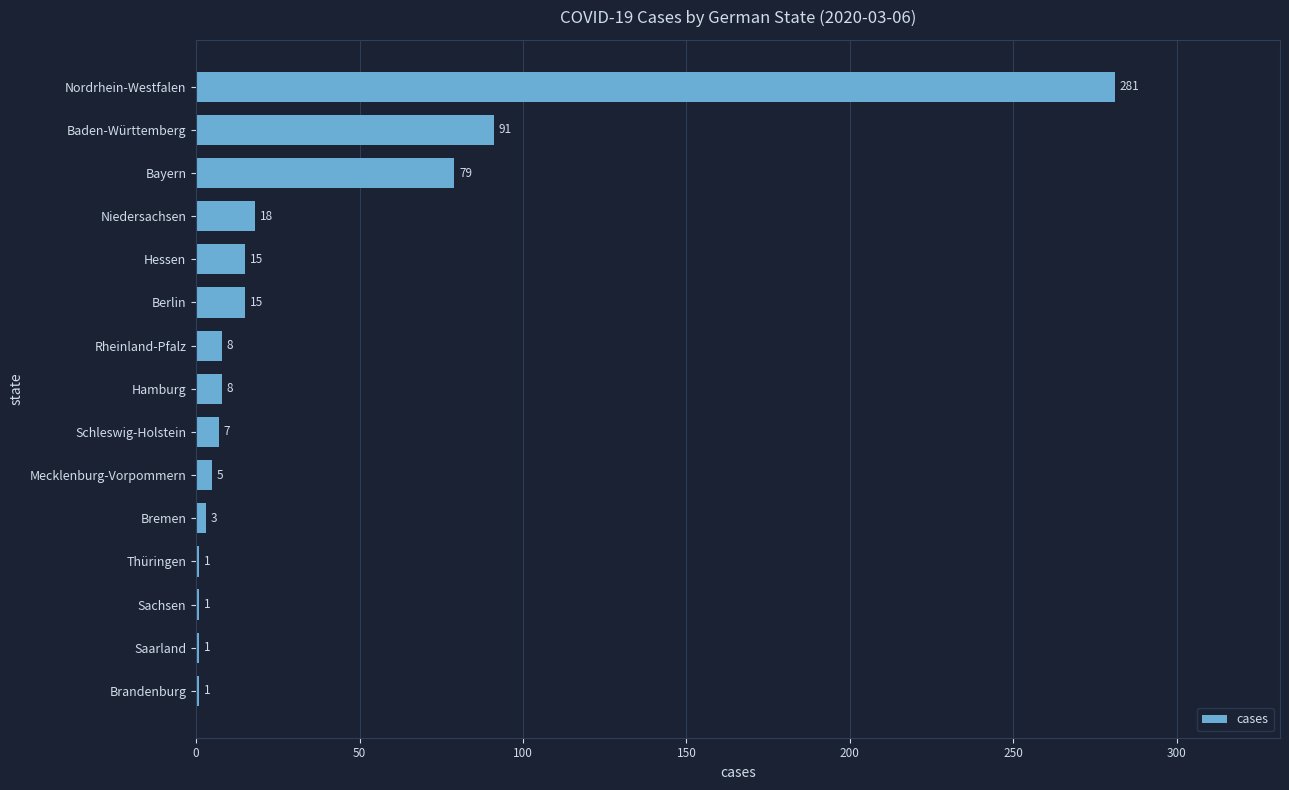

What is the change in value from Sachsen to Bayern?

+78